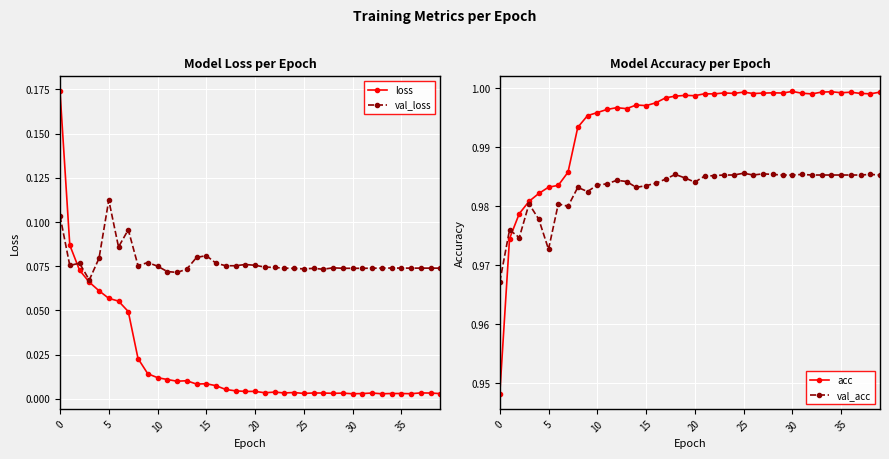

What is the maximum value for val_loss?

0.1